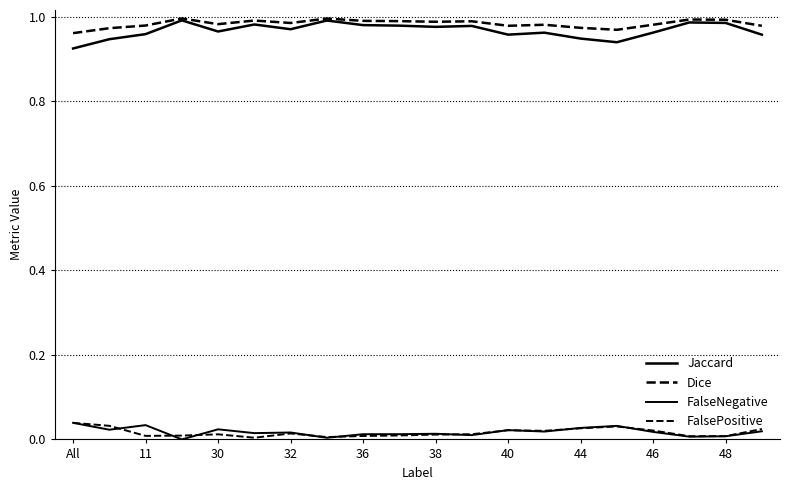

Does the chart display data point markers on the line(s)?

No